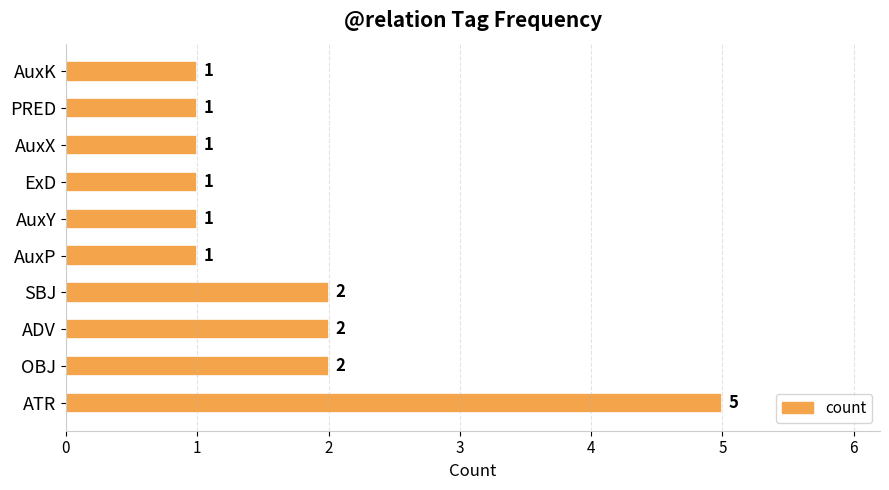

At which category does the chart reach its peak across all series?

ATR